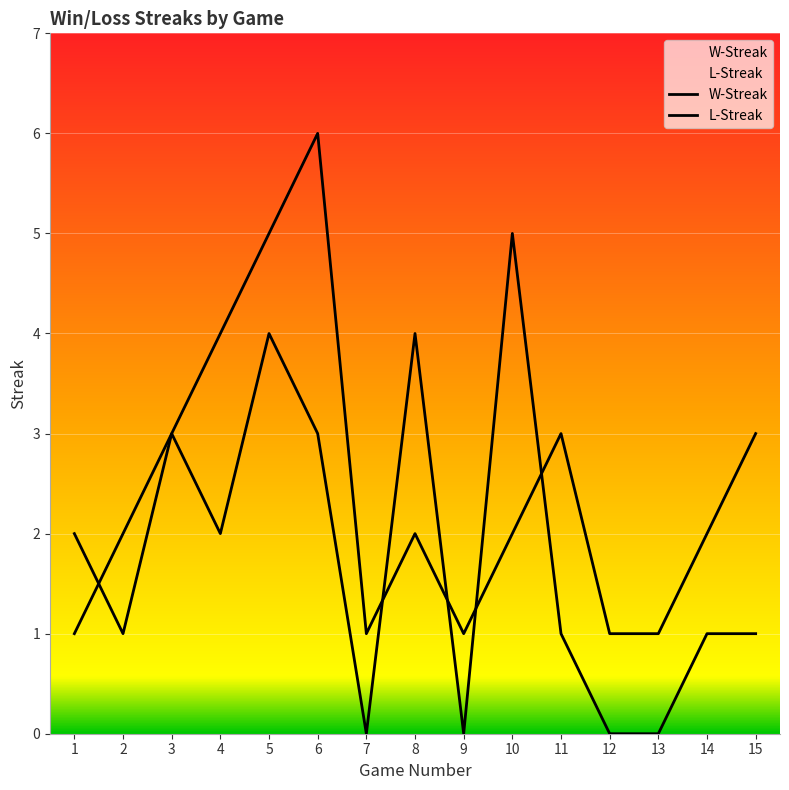

Is the value of L-Streak at 15 greater than the value of W-Streak at 3?

No